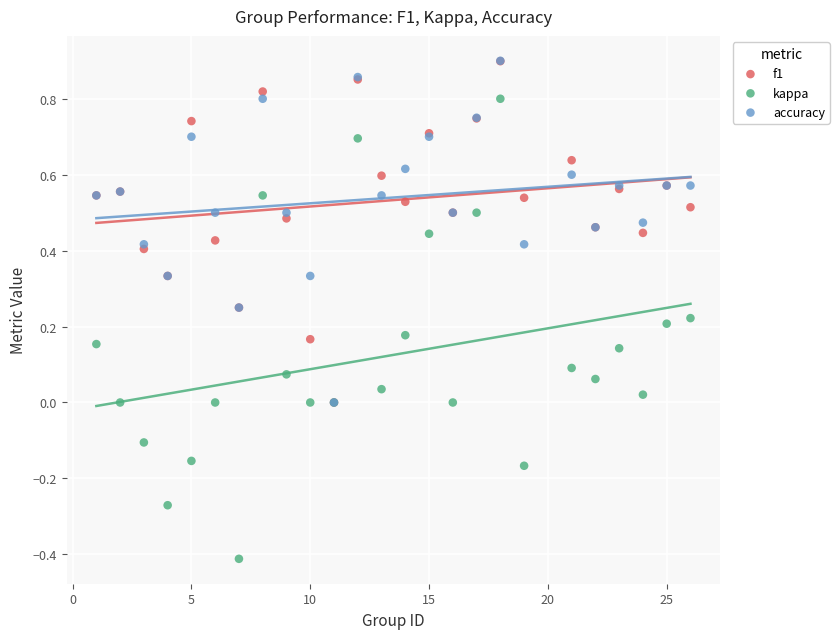

What are all the series names shown in the legend?

f1, kappa, accuracy